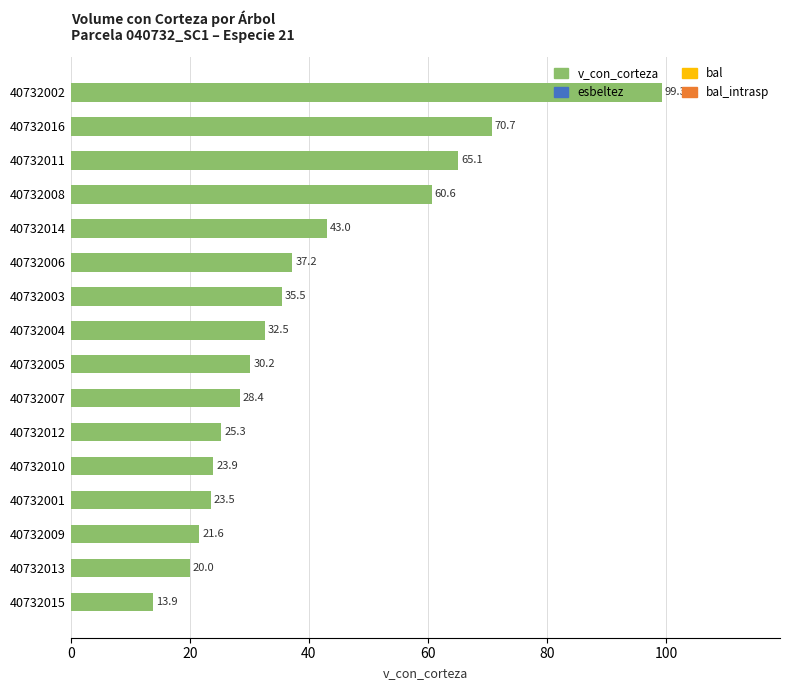

List the labels in order of value, largest first.

40732002, 40732016, 40732011, 40732008, 40732014, 40732006, 40732003, 40732004, 40732005, 40732007, 40732012, 40732010, 40732001, 40732009, 40732013, 40732015